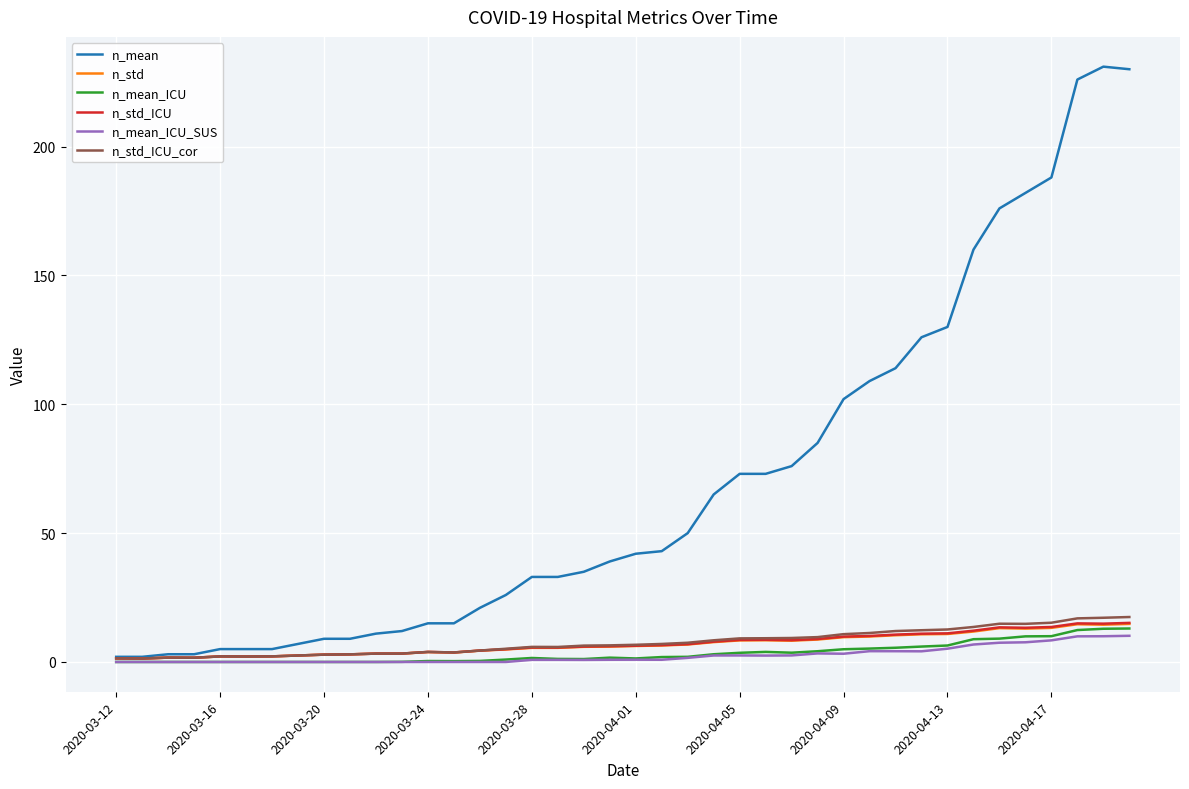

Which series has the largest range (max minus min)?

n_mean